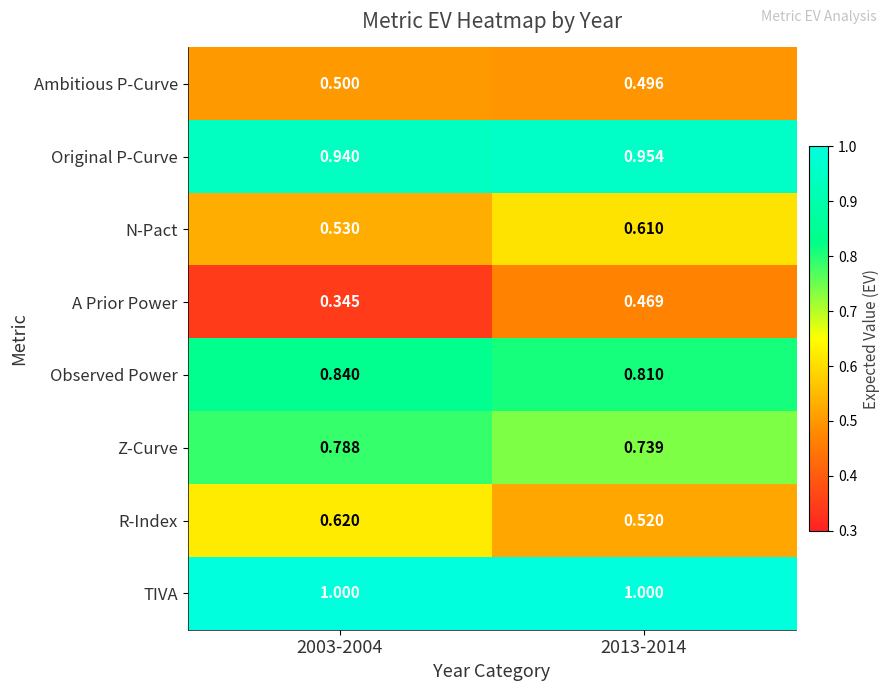

Which series has the largest total across all categories?

TIVA